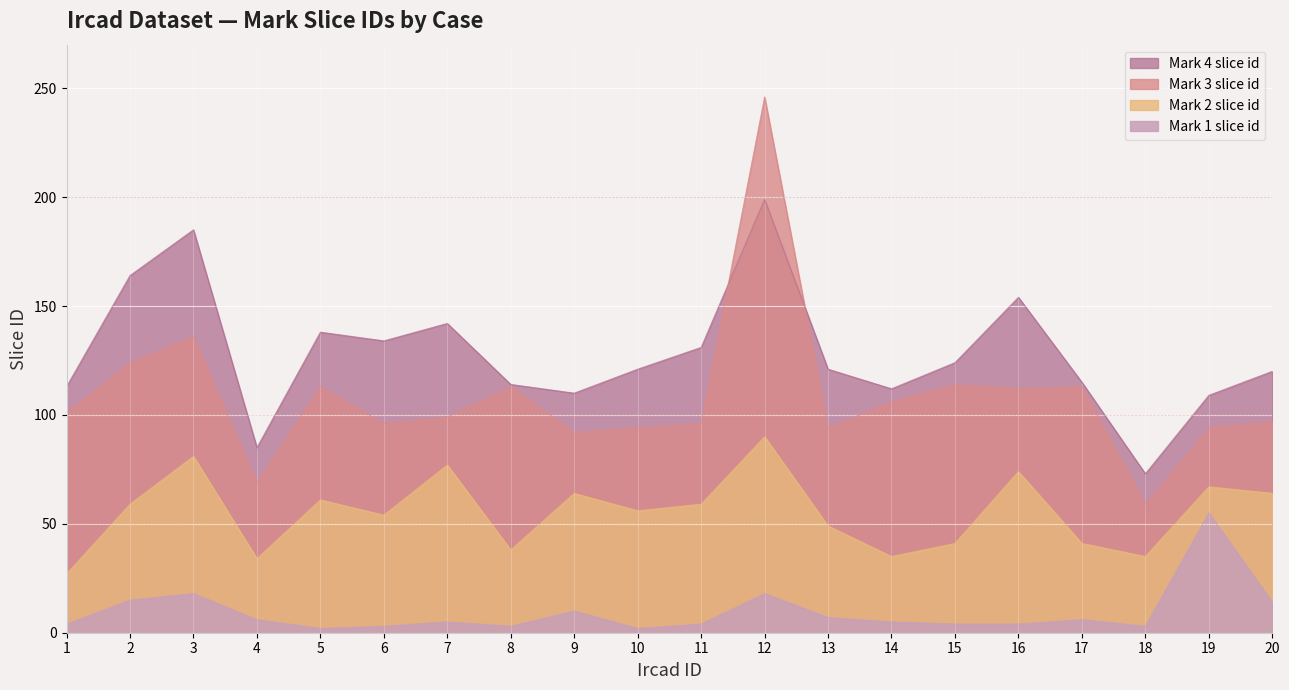

What is the difference between the Mark 1 slice id values at 3 and 20?

4